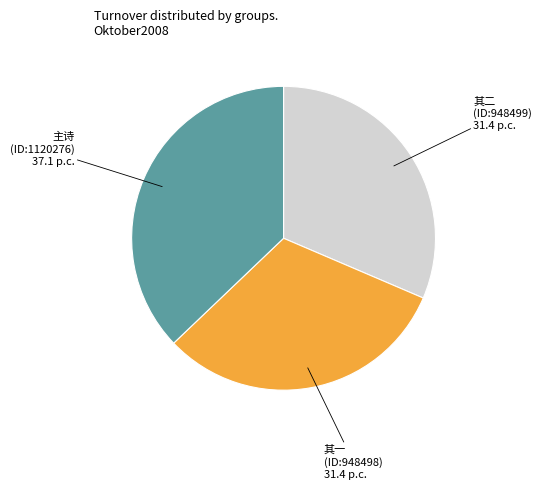

What is the largest slice in the pie chart?

主诗 (ID:1120276)